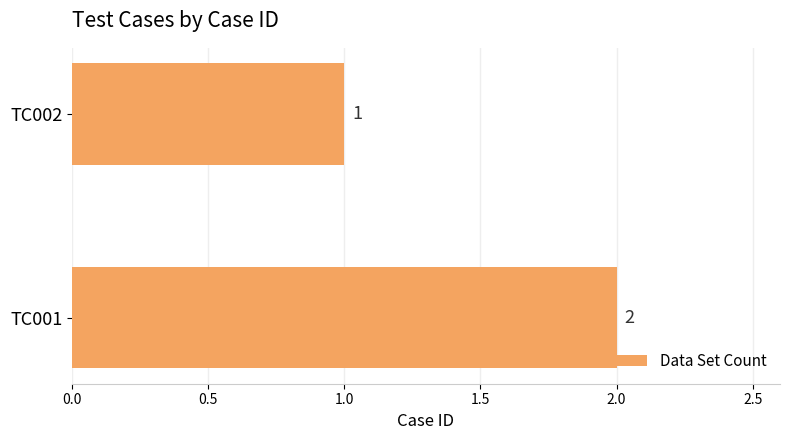

Reading bottom to top, extract all data points from this chart.

TC001=2	TC002=1